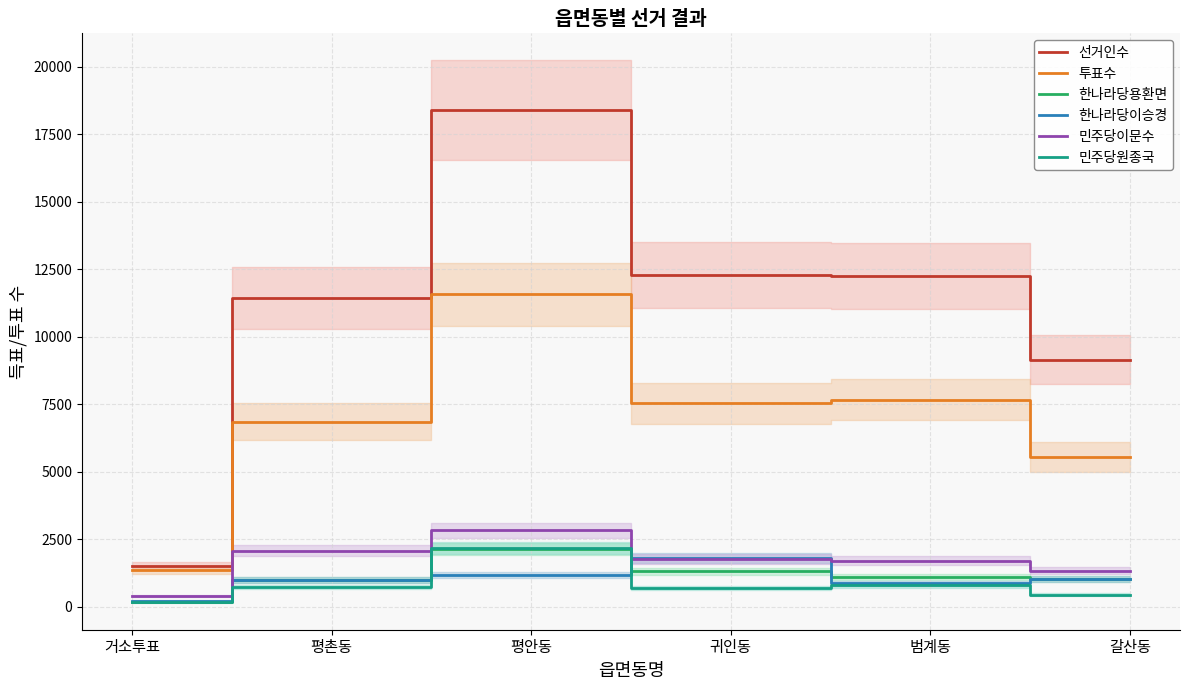

What is the value of the 민주당원종국 point at the 5th from the left?

796